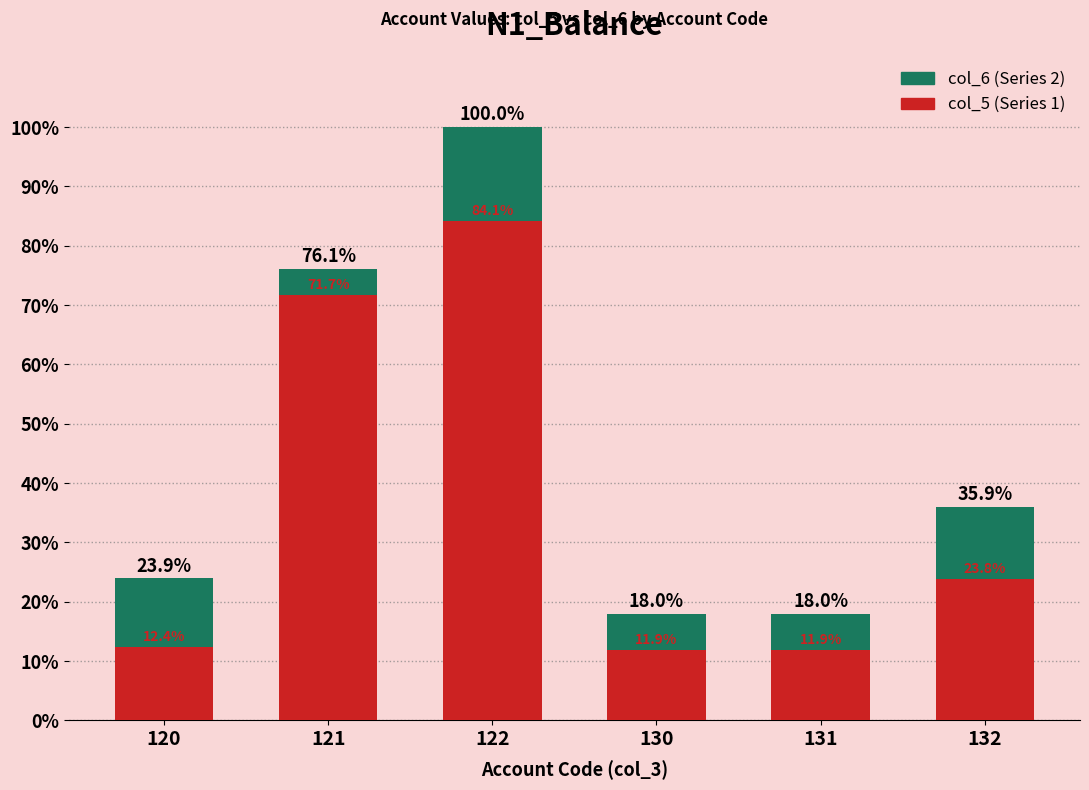

Is the value of col_5 at 130 greater than the value of col_6 at 122?

No